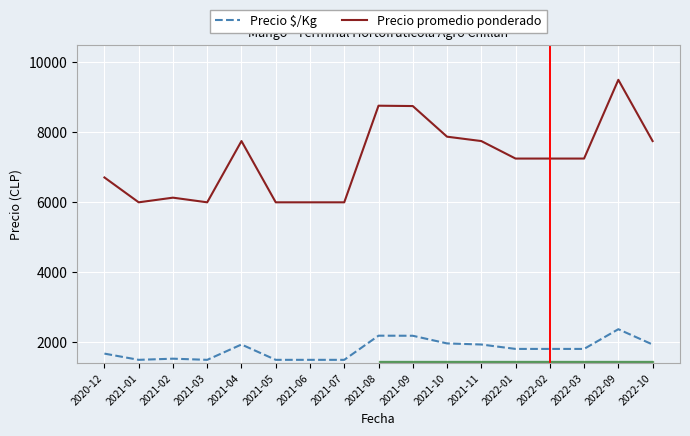

At 2022-09, list the series in order from largest to smallest.

Precio promedio ponderado, Precio $/Kg